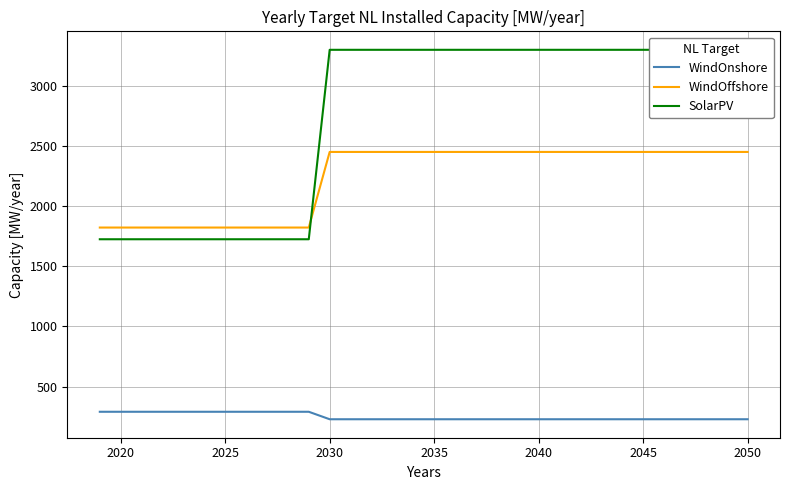

What is the maximum value for WindOffshore?

2450.0